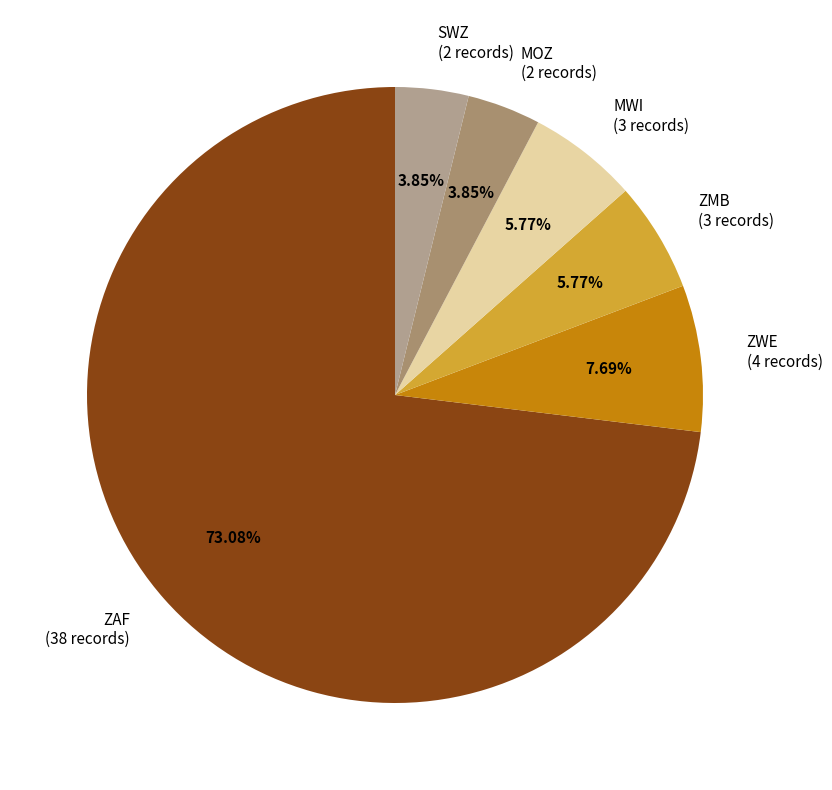

Which has a higher value, MWI or SWZ?

MWI